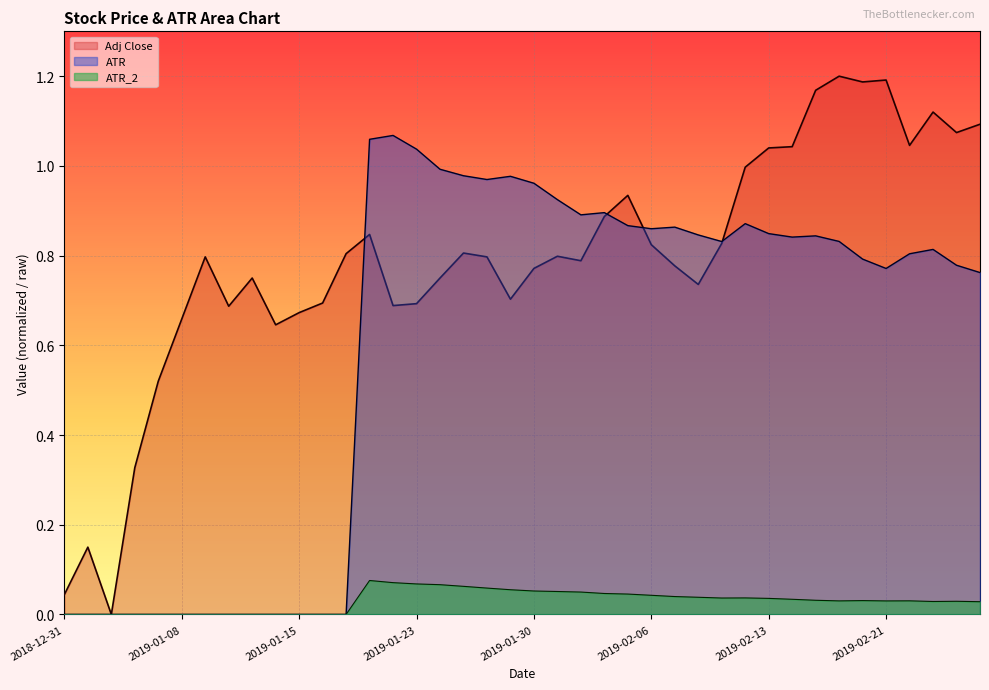

Which series has the largest total across all categories?

Adj Close